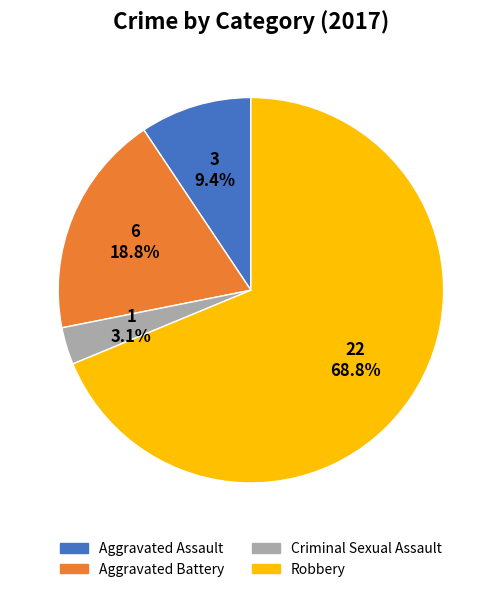

Which has a higher value, Criminal Sexual Assault or Aggravated Assault?

Aggravated Assault